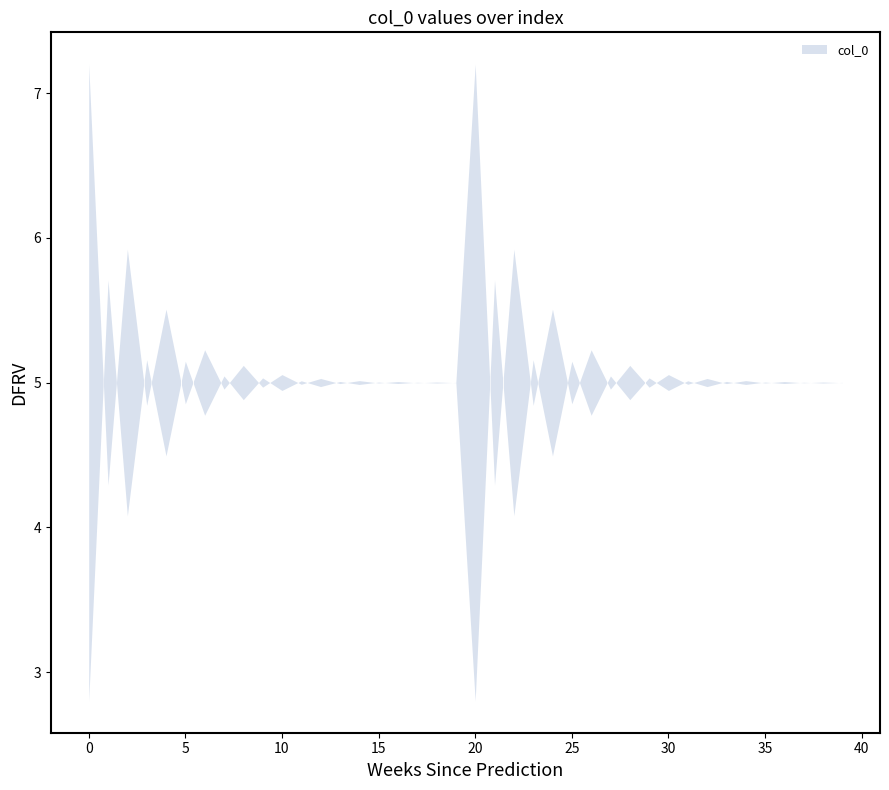

List the labels in order of value, largest first.

20, 22, 1, 24, 26, 3, 5, 28, 30, 7, 9, 32, 34, 11, 13, 36, 38, 15, 17, 19, 39, 37, 35, 18, 16, 33, 31, 14, 12, 29, 27, 10, 8, 25, 23, 6, 4, 21, 2, 0